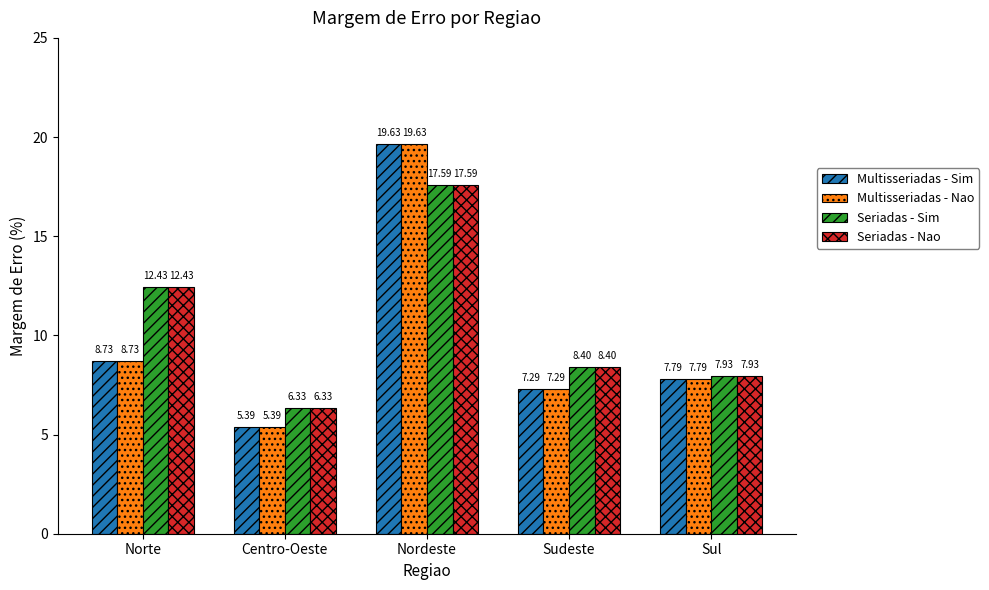

At which category does the chart reach its peak across all series?

Nordeste